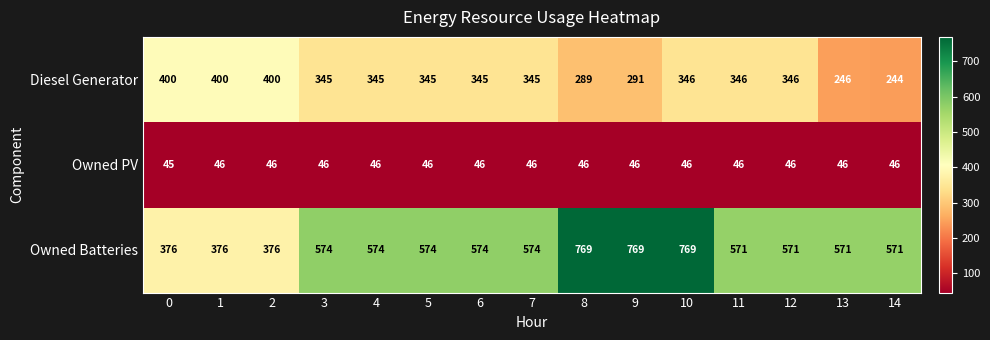

At how many categories does at least one series exceed 482?

12